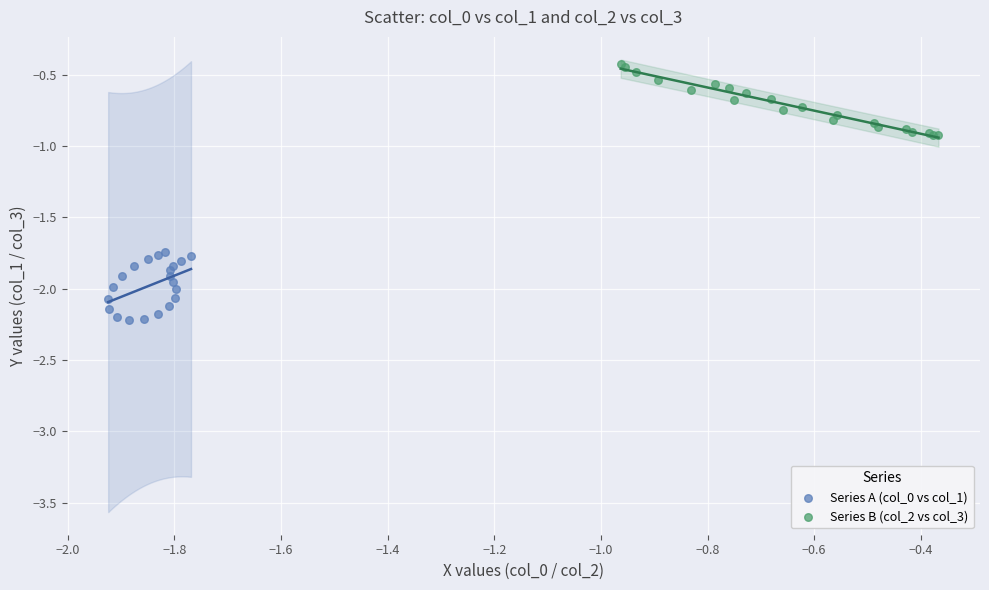

Which series contains the lowest Y value?

Series A (col_0 vs col_1)